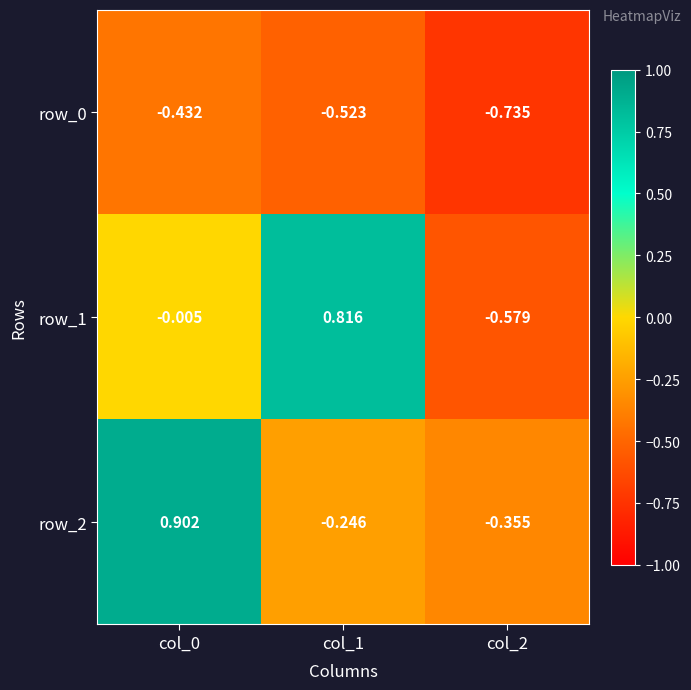

The value of row_2 at col_0 is 0.9. True or false?

True